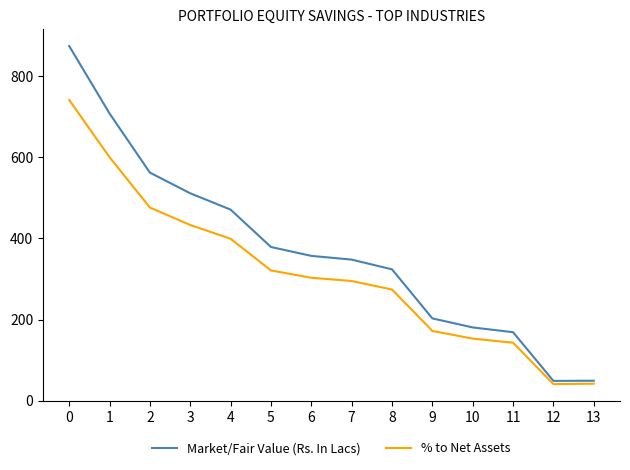

The % to Net Assets series shows 274.0 at 8. True or false?

True